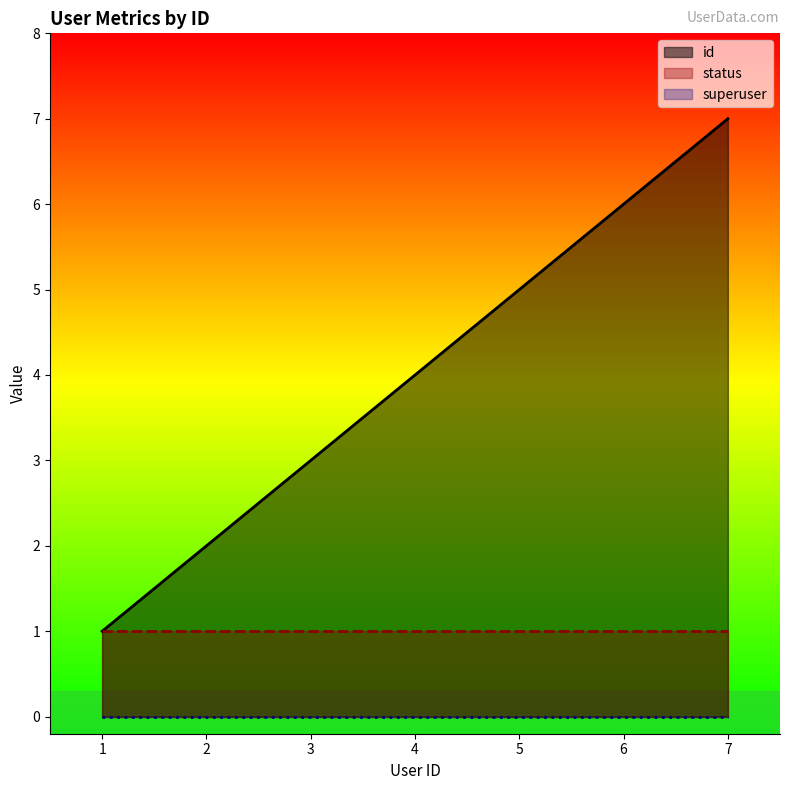

Reading left to right, what are all the values shown in this chart?

id: 1=1	2=2	3=3	4=4	5=5	6=6	7=7
superuser: 1=0	2=0	3=0	4=0	5=0	6=0	7=0
status: 1=1	2=1	3=1	4=1	5=1	6=1	7=1